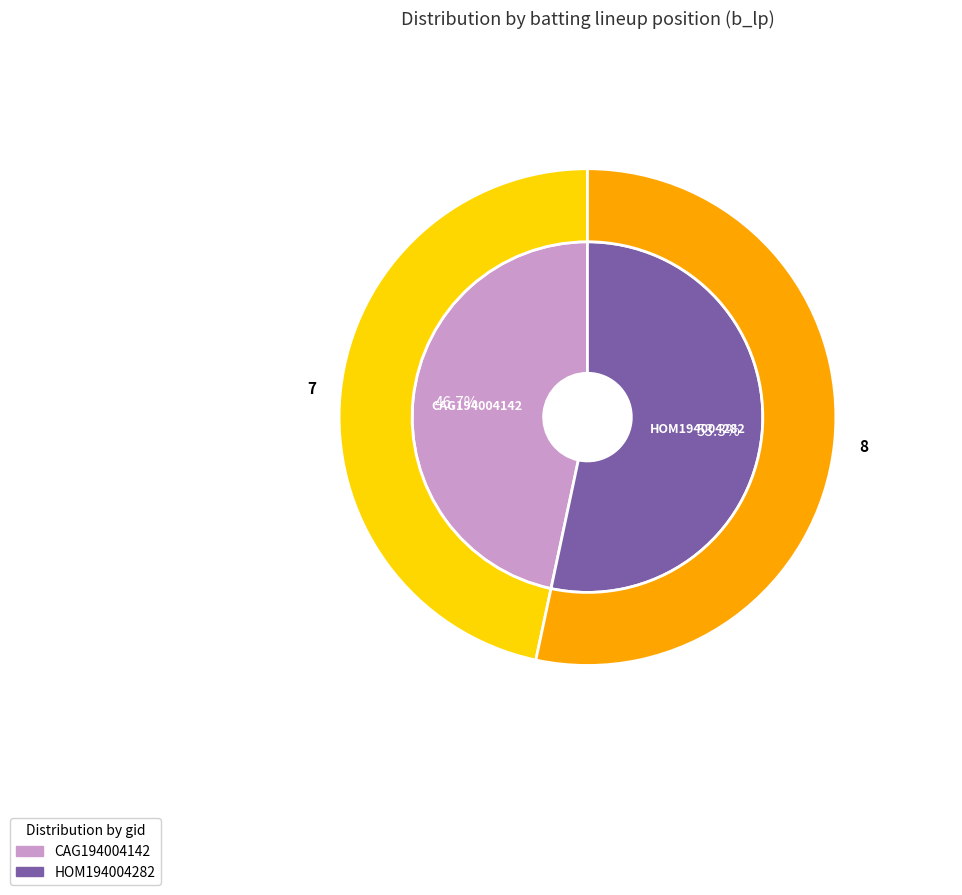

Which slice is the smallest?

CAG194004142